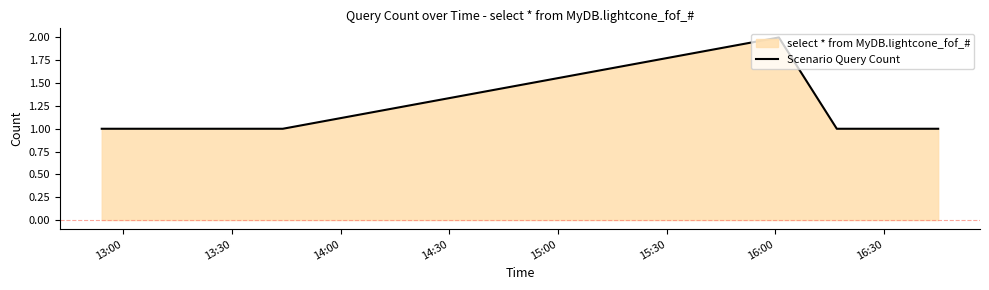

Does the chart have visible grid lines?

No